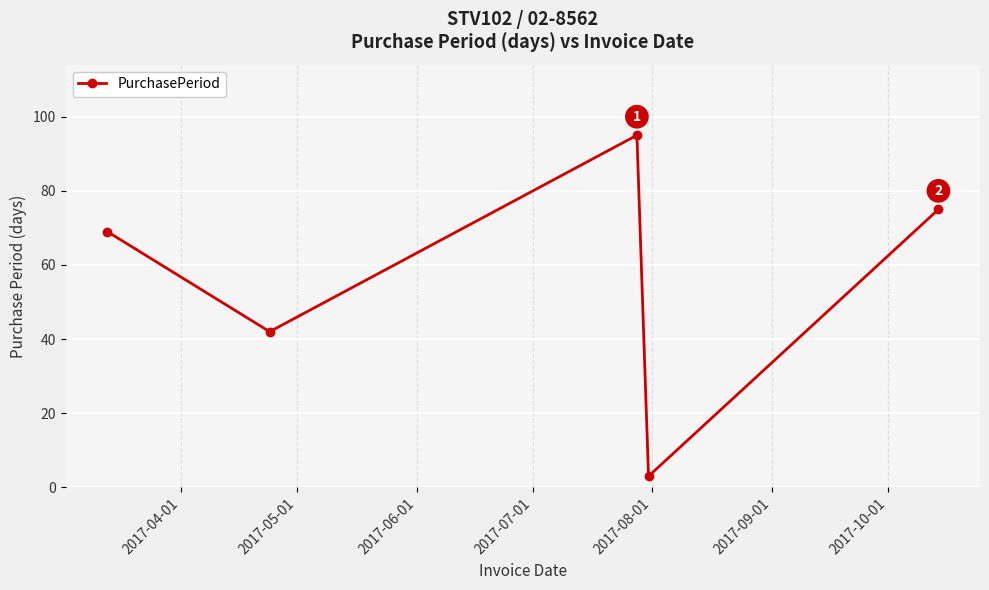

Reading left to right, transcribe all the data shown in this chart.

69	42	95	3	75